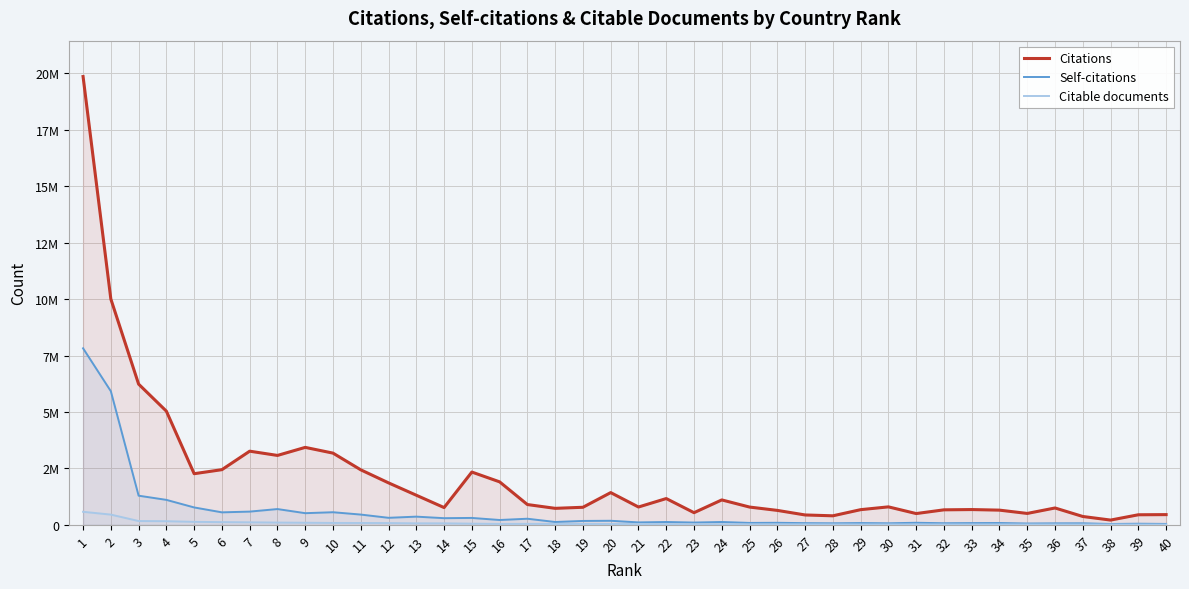

Between 37 and 38, which series saw the biggest shift?

Citations